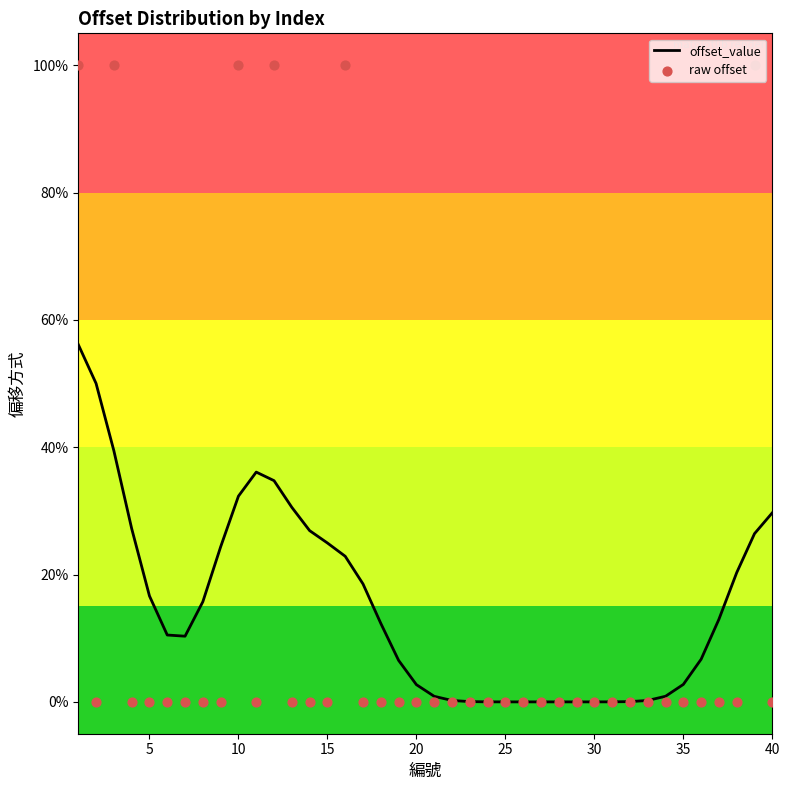

Which series has the widest spread of Y values?

raw offset